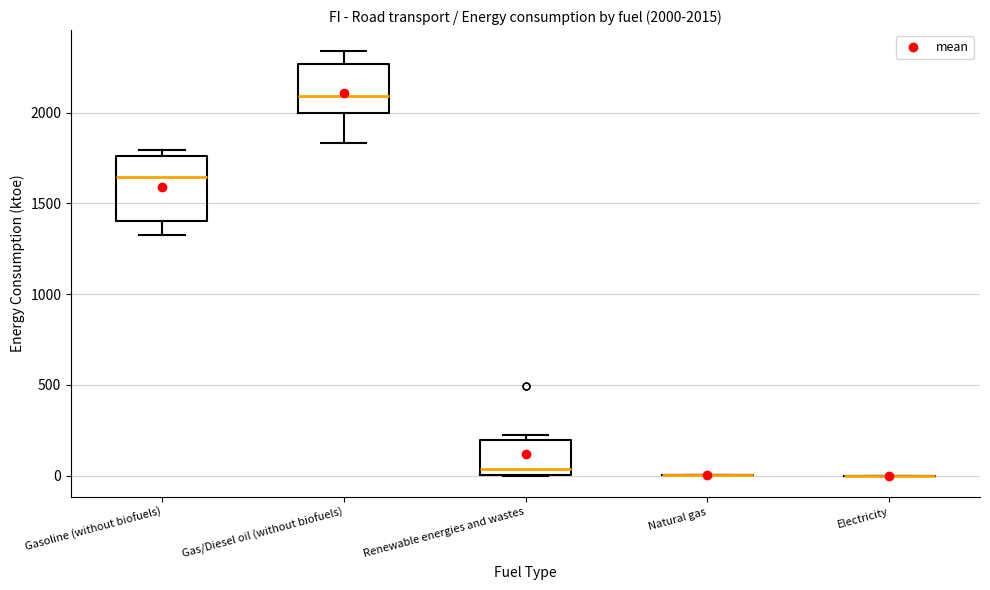

Comparing the boxes themselves (not the whiskers), which one is the tallest?

Gasoline (without biofuels)